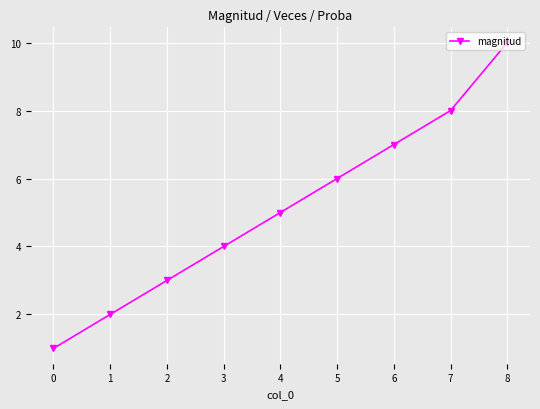

The chart shows a value of 6 at 5. True or false?

True